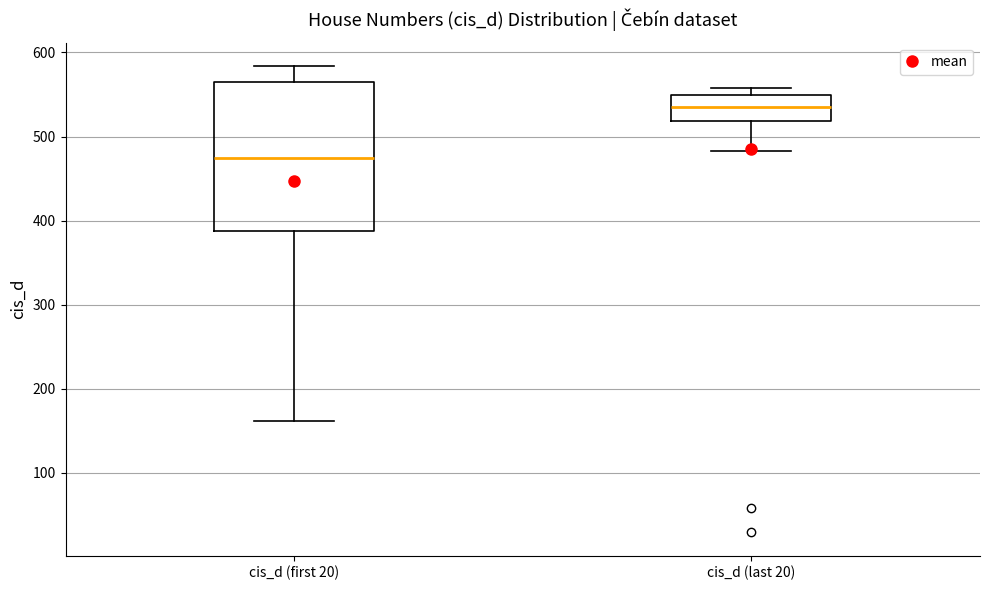

Which box has the lowest median line?

cis_d (first 20)